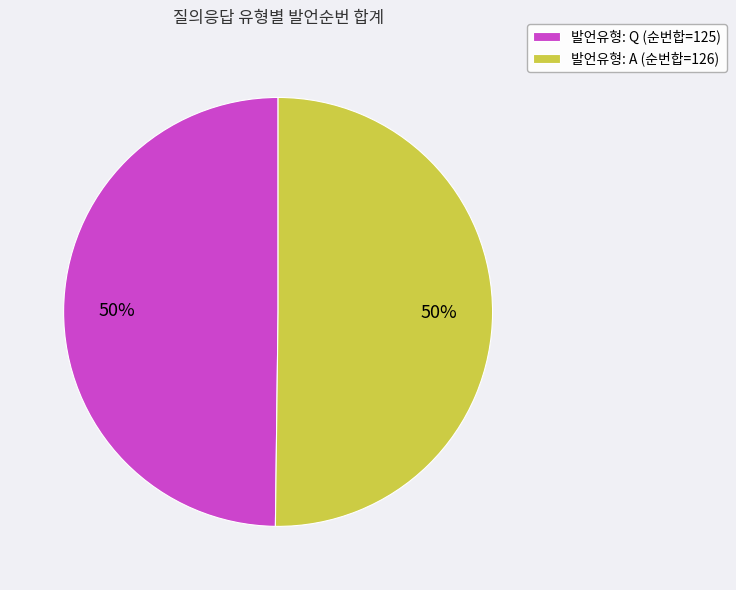

True or false: 발언유형: A (순번합=126) accounts for 64% of the total.

False